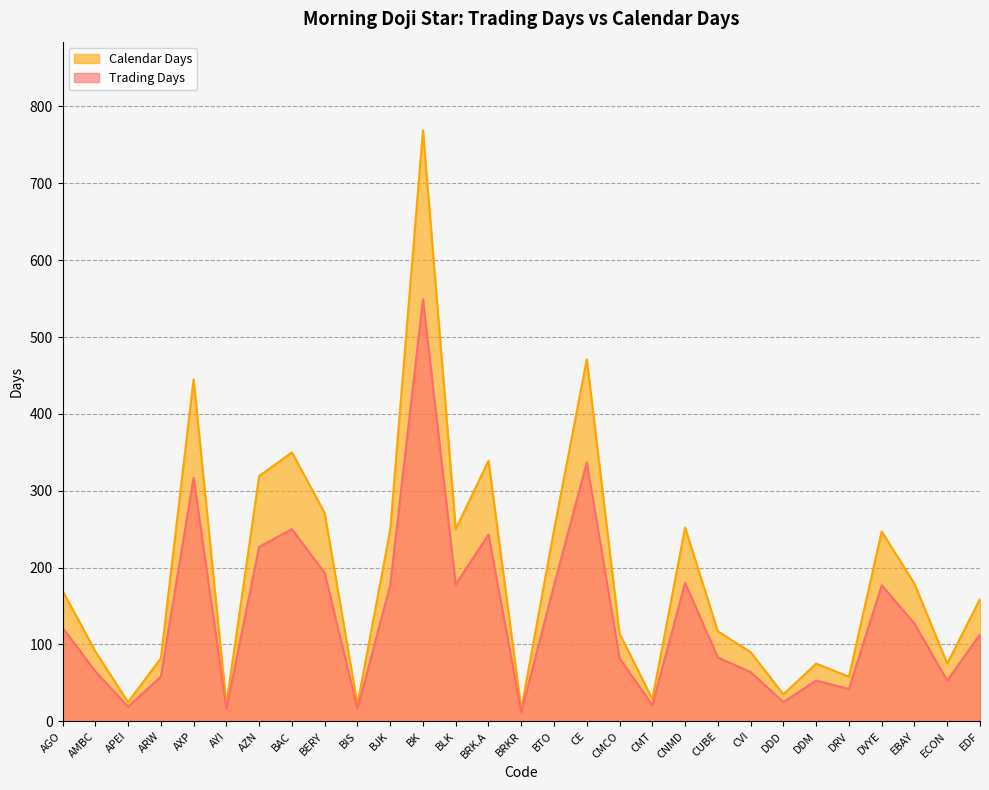

Where is the first local minimum for Trading Days?

APEI